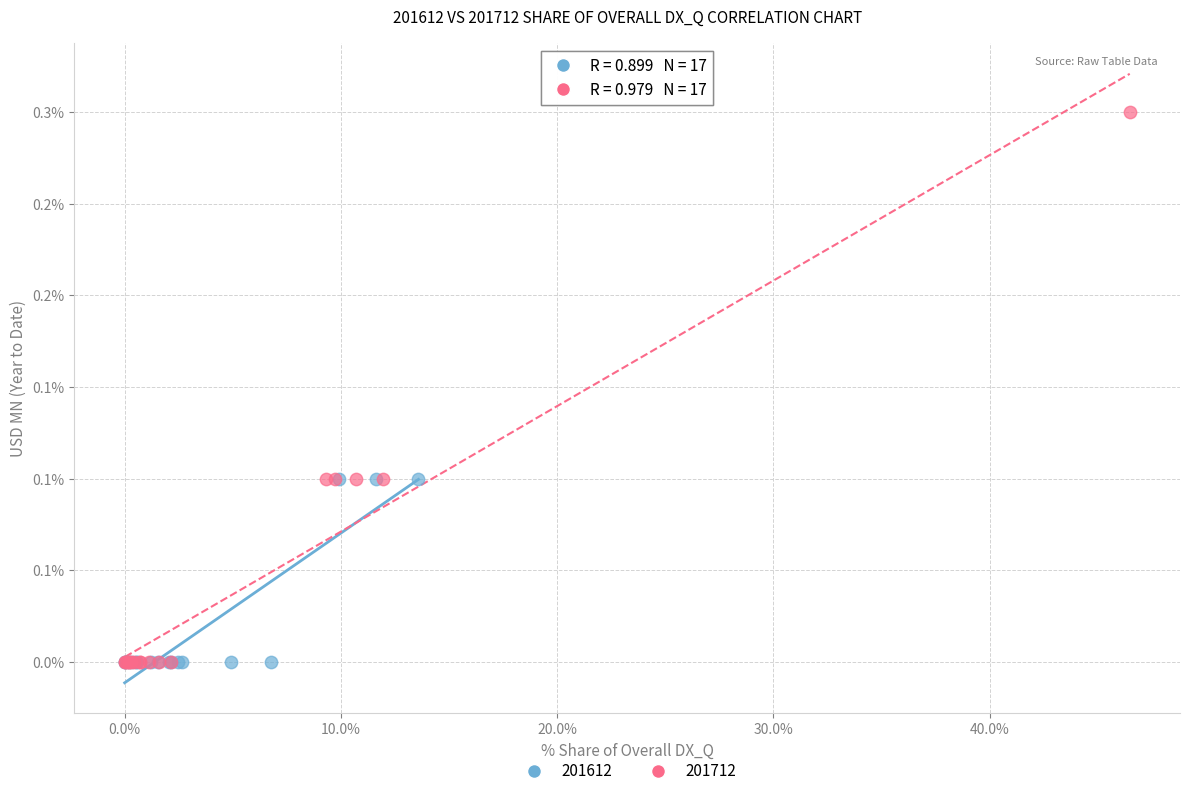

What are all the series names shown in the legend?

201612, 201712